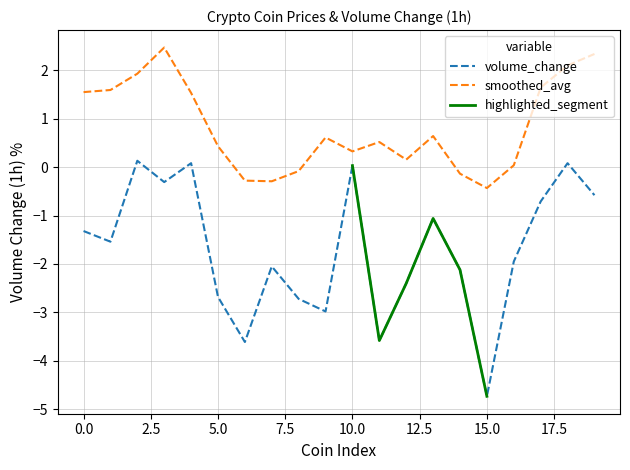

Between 17 and 18, which is larger?

18